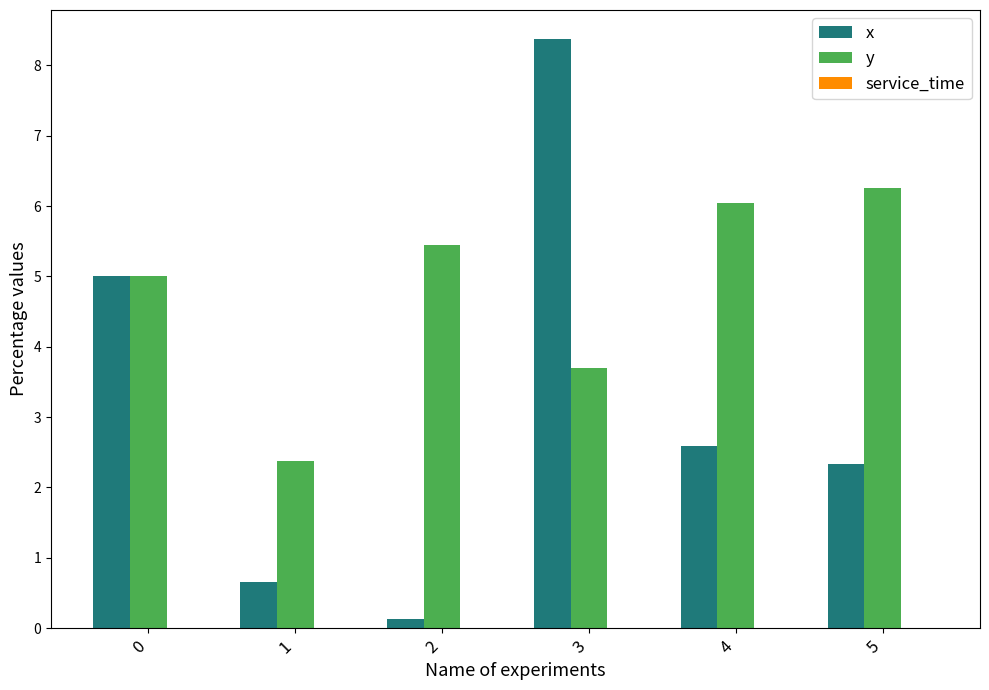

Rank the series by their maximum value, from highest to lowest.

x, y